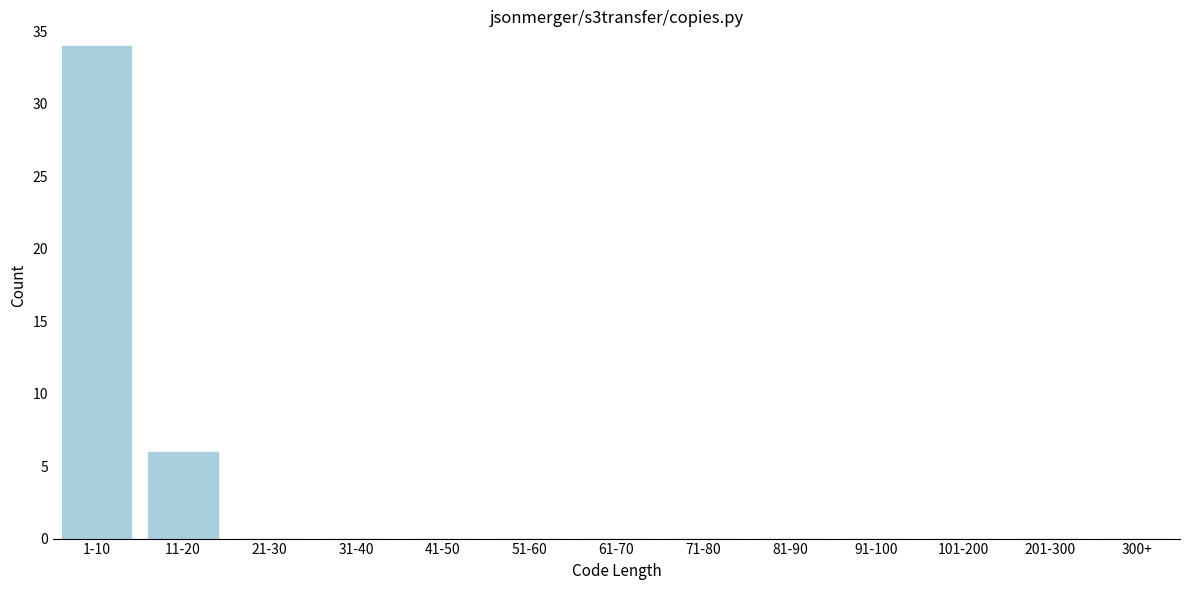

Reading left to right, extract all data points from this chart.

1-10=34	11-20=6	21-30=0	31-40=0	41-50=0	51-60=0	61-70=0	71-80=0	81-90=0	91-100=0	101-200=0	201-300=0	300+=0